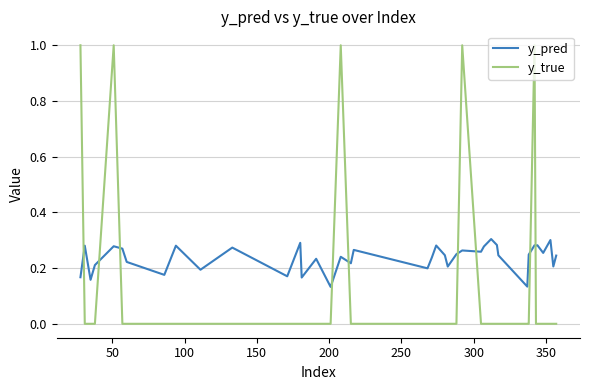

List the series in order of their peak value, lowest first.

y_pred, y_true